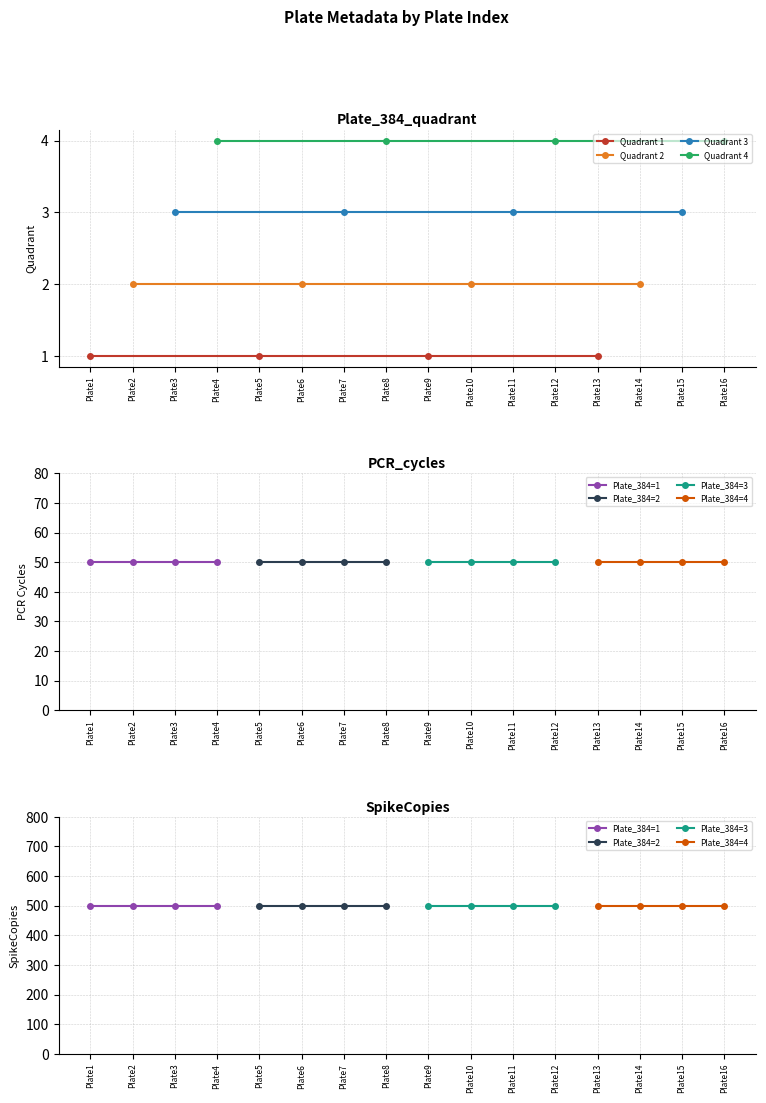

List the labels in order of PCR_cycles value, smallest first.

Plate1, Plate2, Plate3, Plate4, Plate5, Plate6, Plate7, Plate8, Plate9, Plate10, Plate11, Plate12, Plate13, Plate14, Plate15, Plate16